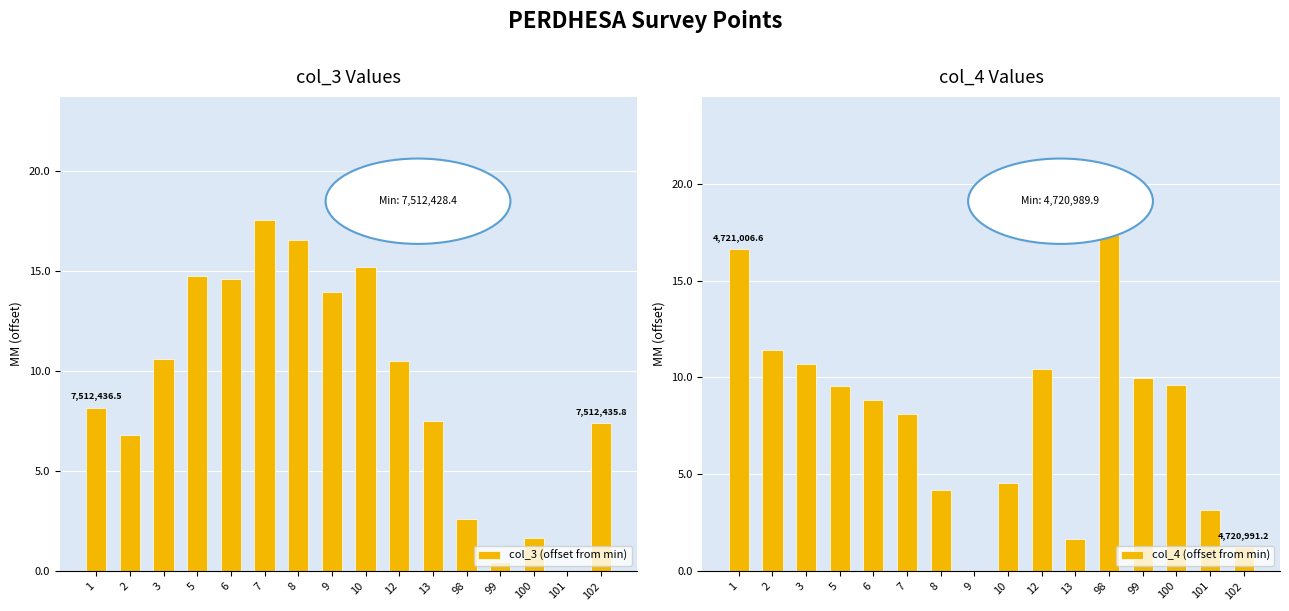

How many bars are there in total?

32